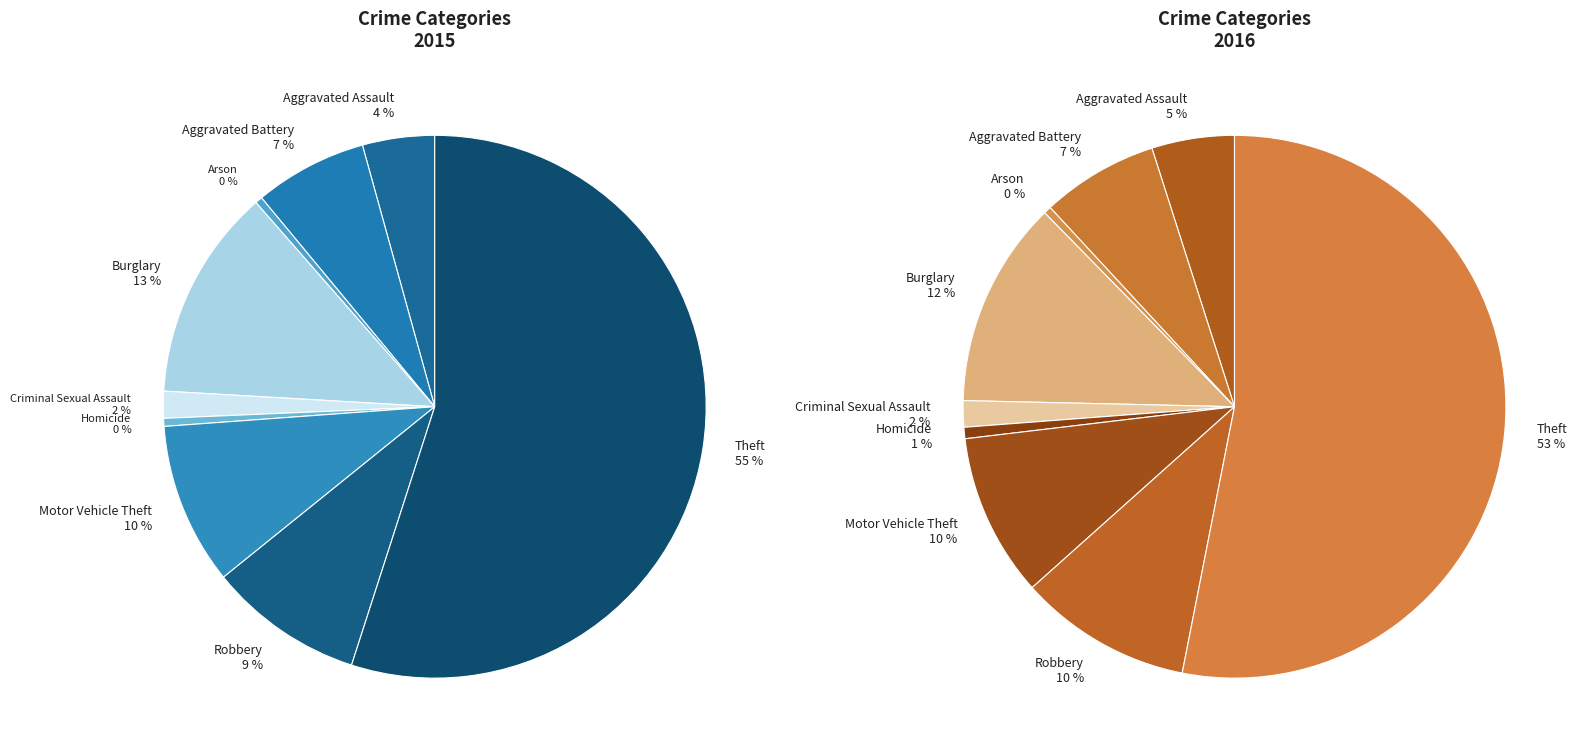

Is there any slice that represents more than half of the pie?

Yes